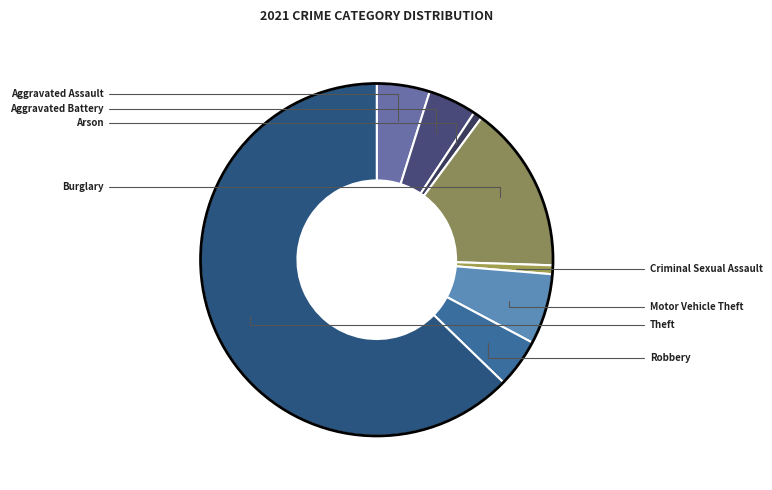

Is Theft the majority of the pie?

Yes